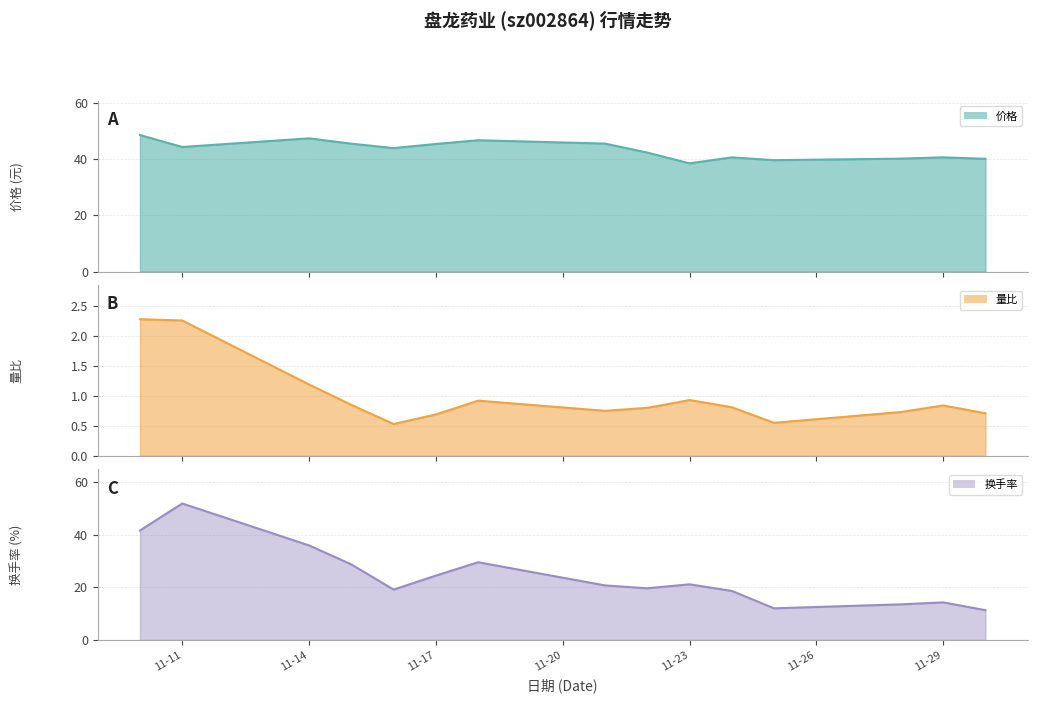

Where is the first local minimum for 换手率?

2022-11-16